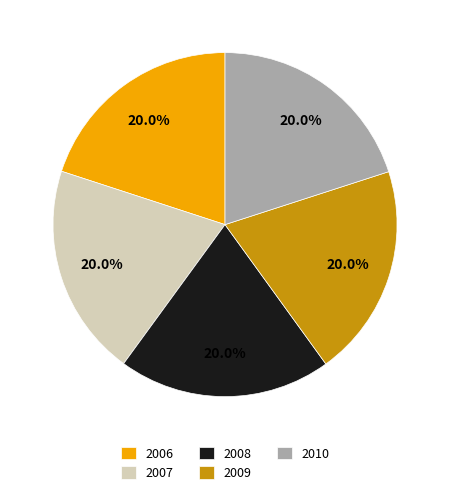

True or false: 2007 accounts for 4% of the total.

False